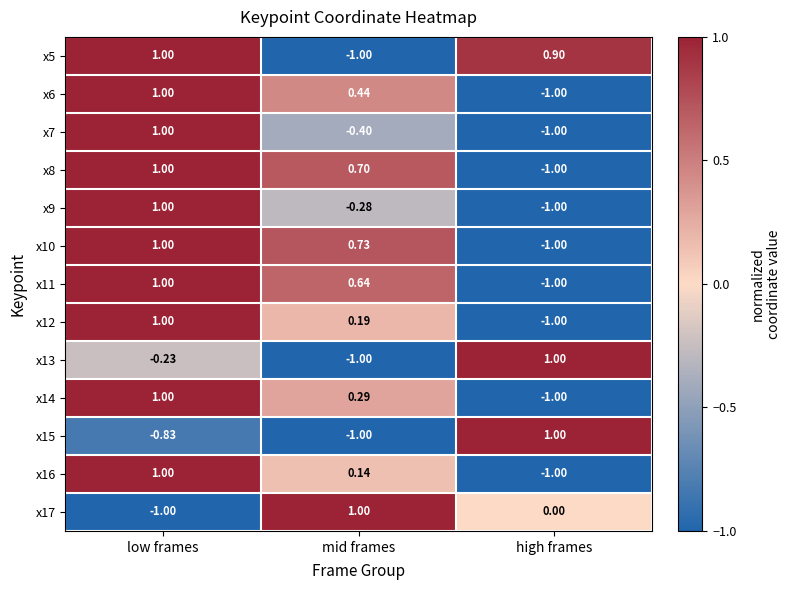

Is the value of x17 at high frames greater than the value of x7 at high frames?

Yes